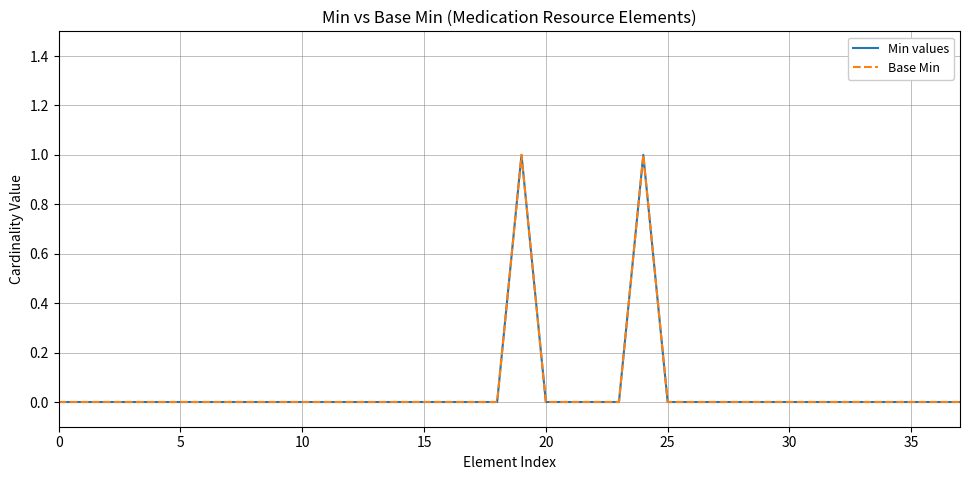

How many lines are shown in the chart?

2